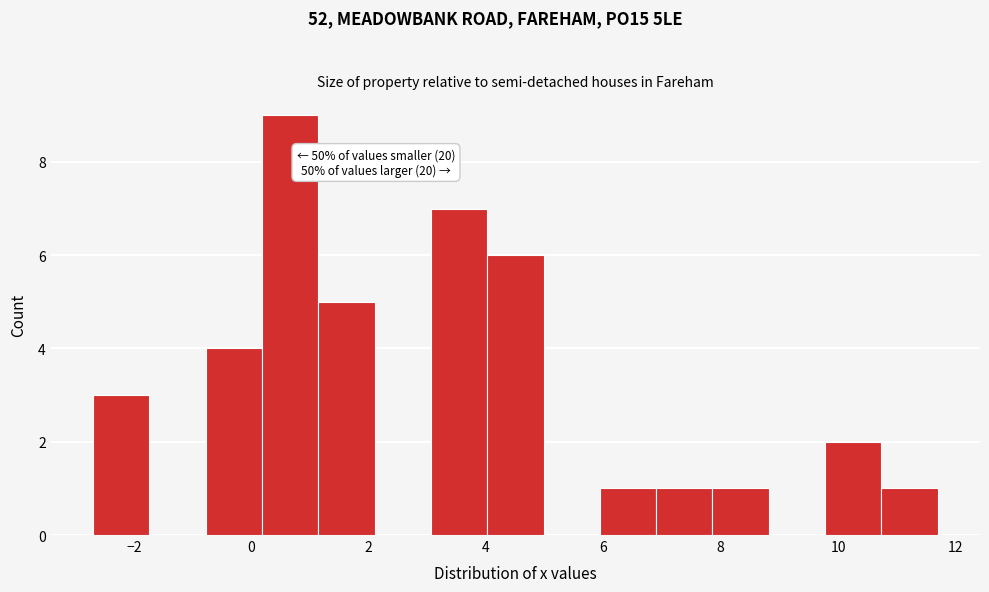

Which range on the x-axis has the tallest bar?

0.18 to 1.14